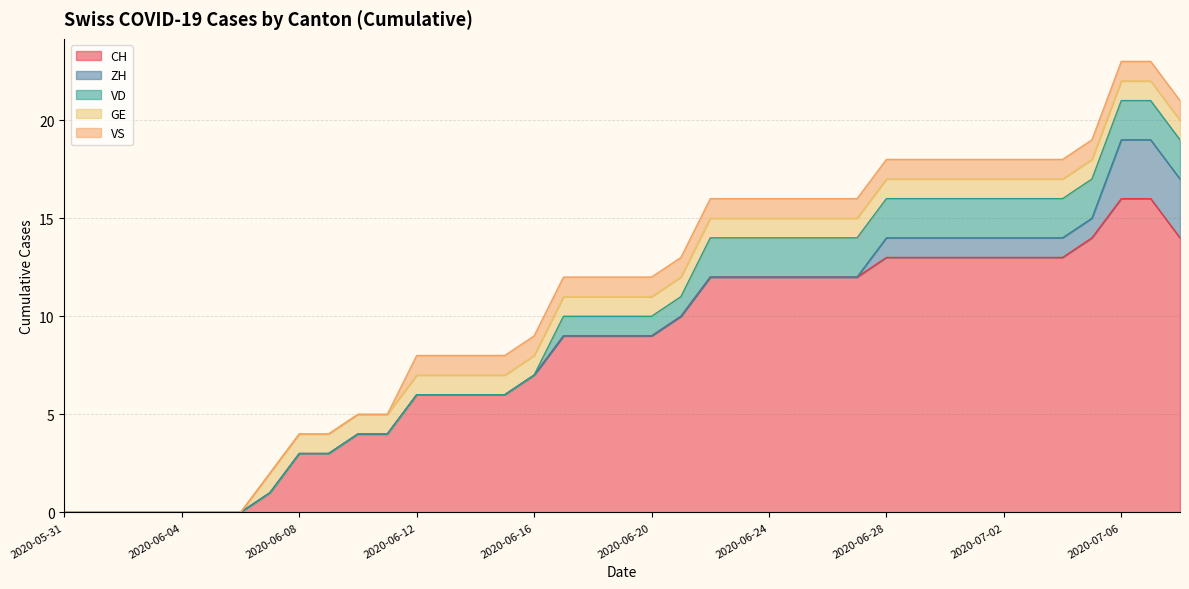

What is the label of the 13th point from the left?

2020-06-12